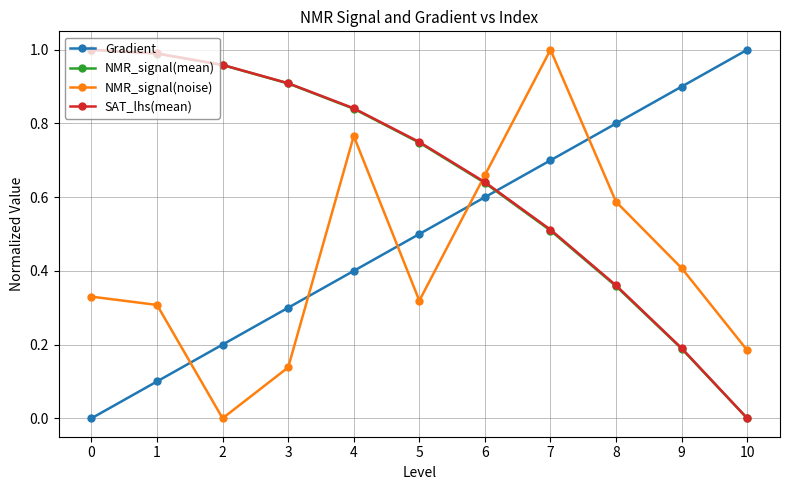

True or false: NMR_signal(mean) has more than 0 interior local peaks.

False